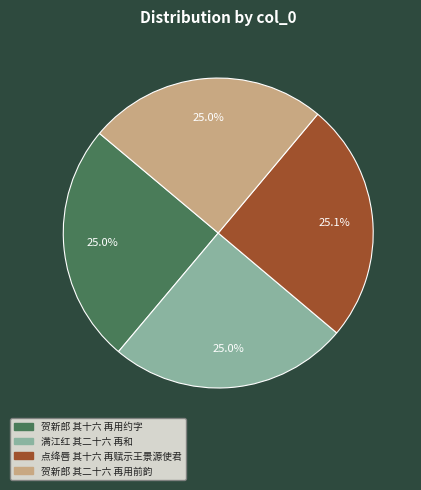

Count the number of slices in the pie.

4